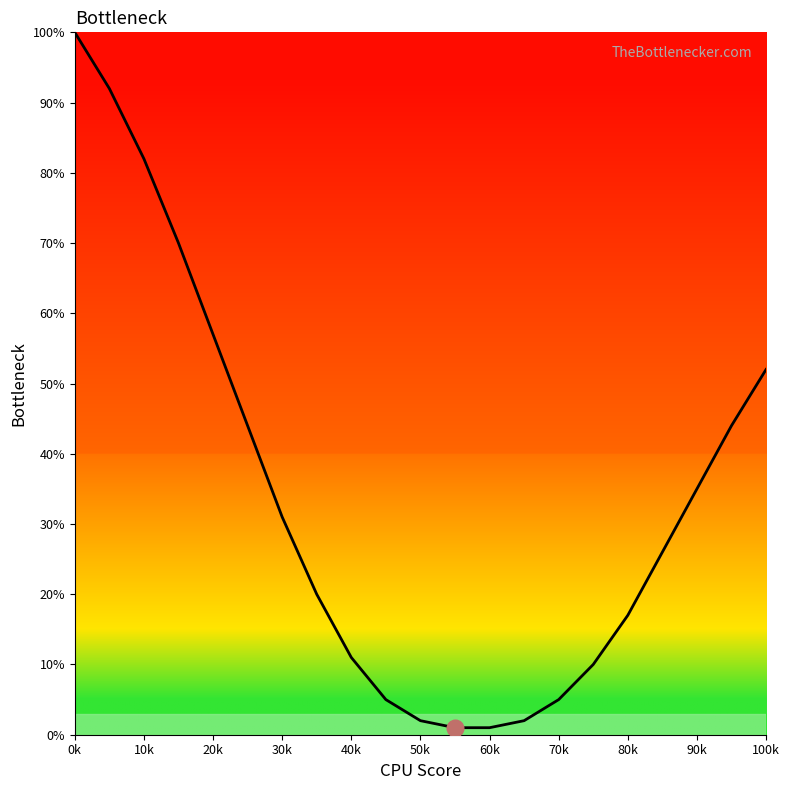

What is the difference between the maximum and minimum values?

99